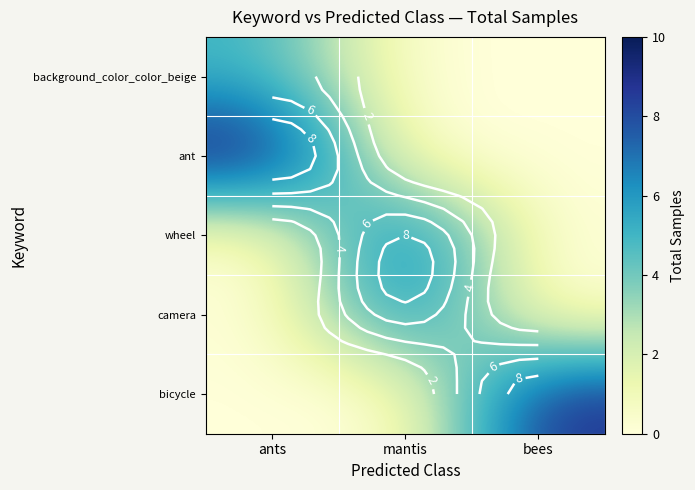

What is the maximum value shown in the chart?

10